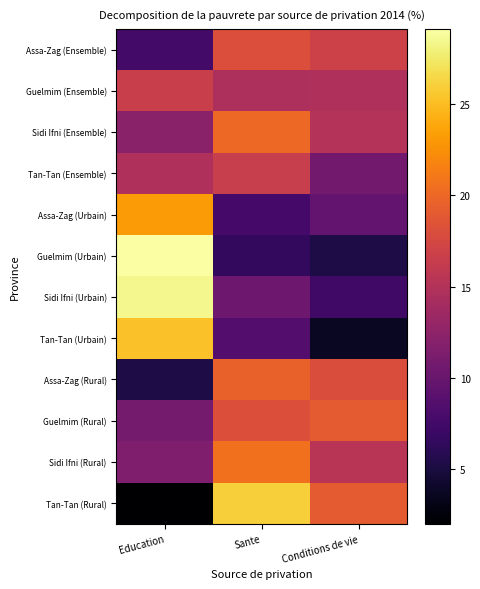

Reading left to right, extract all data points from this chart.

Assa-Zag (Ensemble): Education=7.5	Sante=18.0	Conditions de vie=16.9
Guelmim (Ensemble): Education=16.6	Sante=14.5	Conditions de vie=14.7
Sidi Ifni (Ensemble): Education=12.2	Sante=20.1	Conditions de vie=15.0
Tan-Tan (Ensemble): Education=14.8	Sante=16.4	Conditions de vie=10.6
Assa-Zag (Urbain): Education=23.1	Sante=7.7	Conditions de vie=9.7
Guelmim (Urbain): Education=29.1	Sante=6.5	Conditions de vie=5.2
Sidi Ifni (Urbain): Education=28.4	Sante=10.3	Conditions de vie=7.3
Tan-Tan (Urbain): Education=25.3	Sante=8.6	Conditions de vie=3.7
Assa-Zag (Rural): Education=5.2	Sante=19.6	Conditions de vie=17.9
Guelmim (Rural): Education=10.9	Sante=18.2	Conditions de vie=19.1
Sidi Ifni (Rural): Education=11.5	Sante=20.5	Conditions de vie=15.4
Tan-Tan (Rural): Education=2.0	Sante=26.0	Conditions de vie=19.0